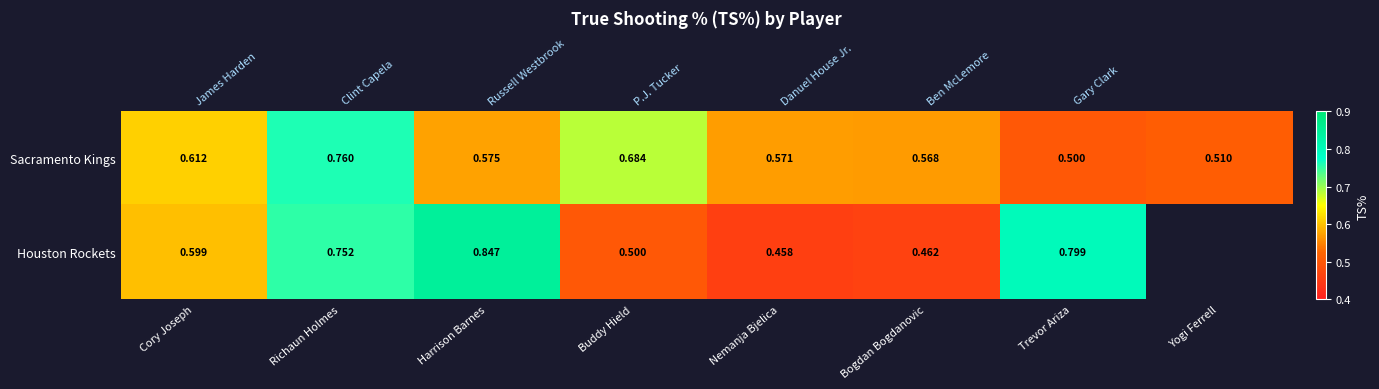

How many categories are shown in the chart?

8